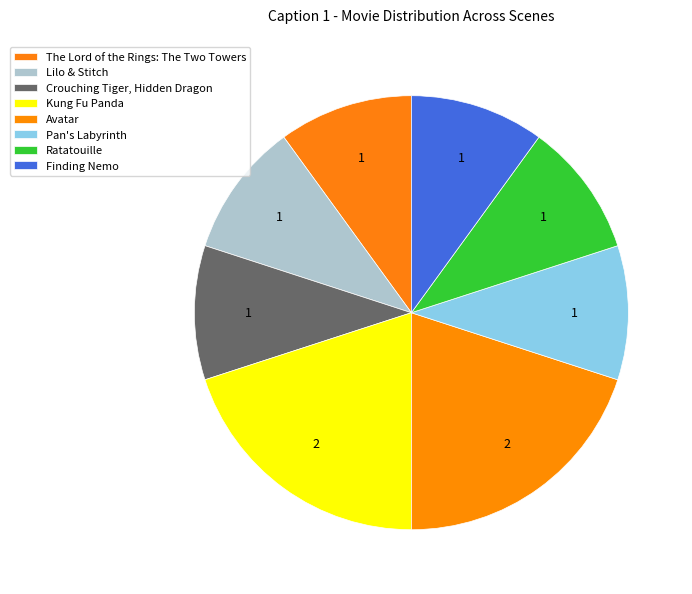

What is the ratio of the value at Lilo & Stitch to the value at Finding Nemo?

1.0